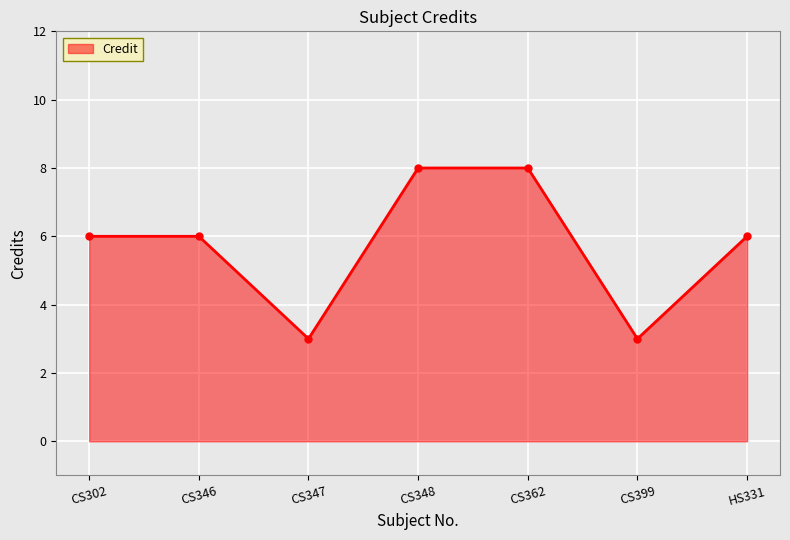

Approximately how many times larger is the value at CS348 compared to CS347?

2.7